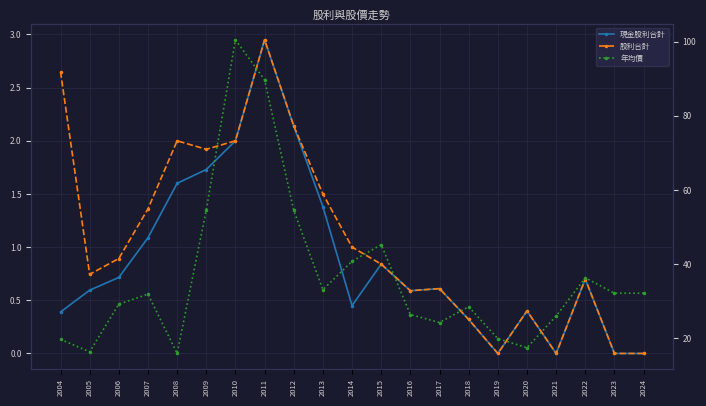

How many categories are shown in the chart?

21